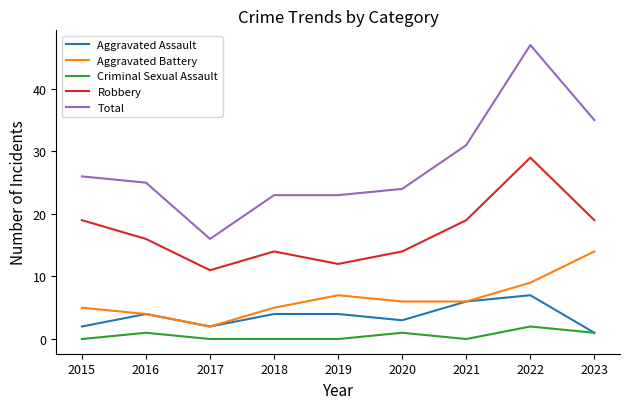

What is the spread (max minus min) of values at 2021?

31